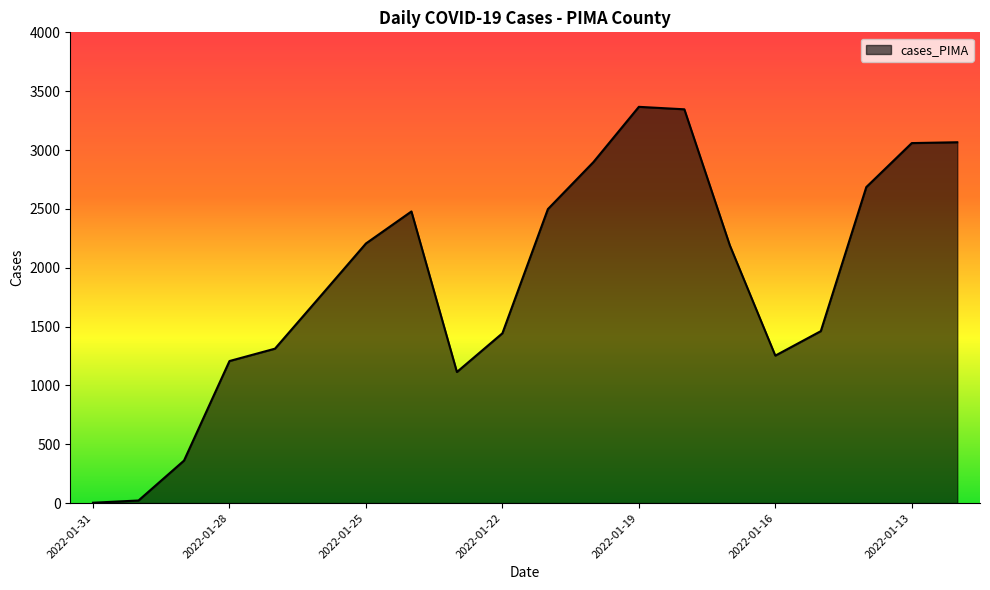

What is the difference between the maximum and minimum values?

3364